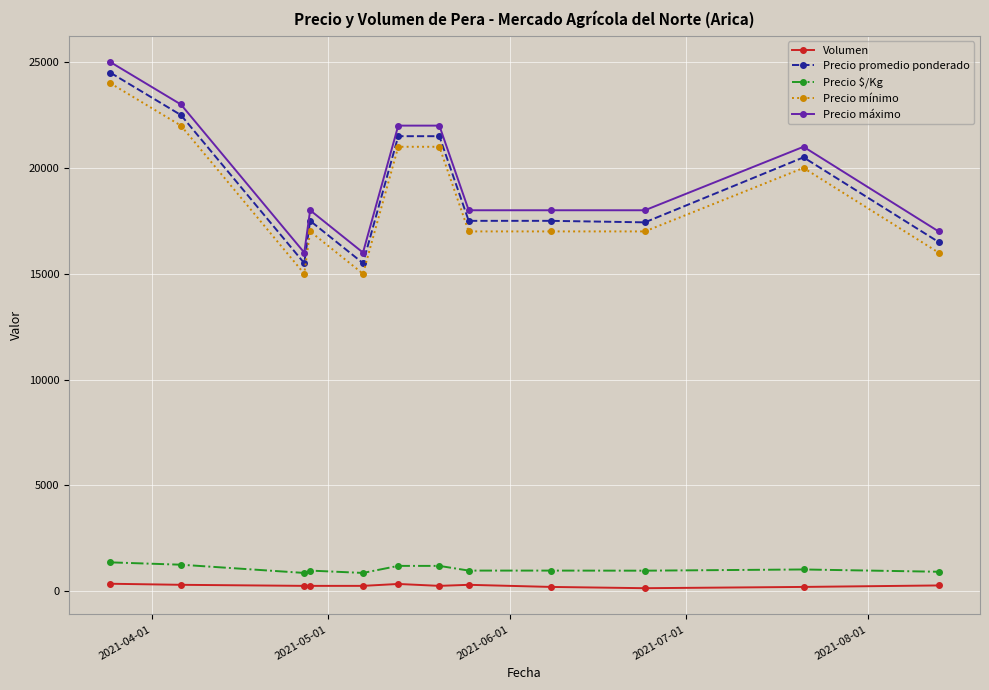

What is the difference between the second highest and second lowest values in the Precio máximo series?

7000